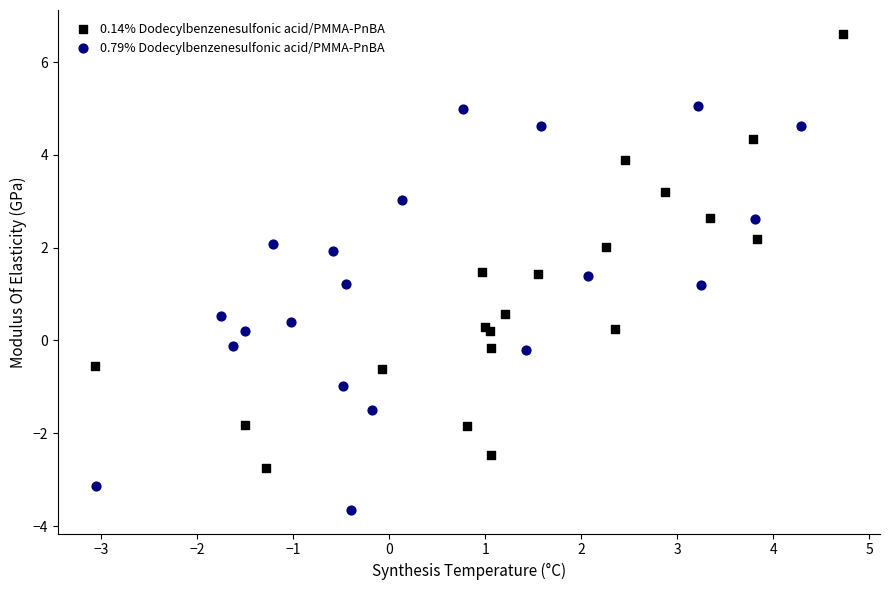

Which series contains the lowest Y value?

0.79% Dodecylbenzenesulfonic acid/PMMA-PnBA